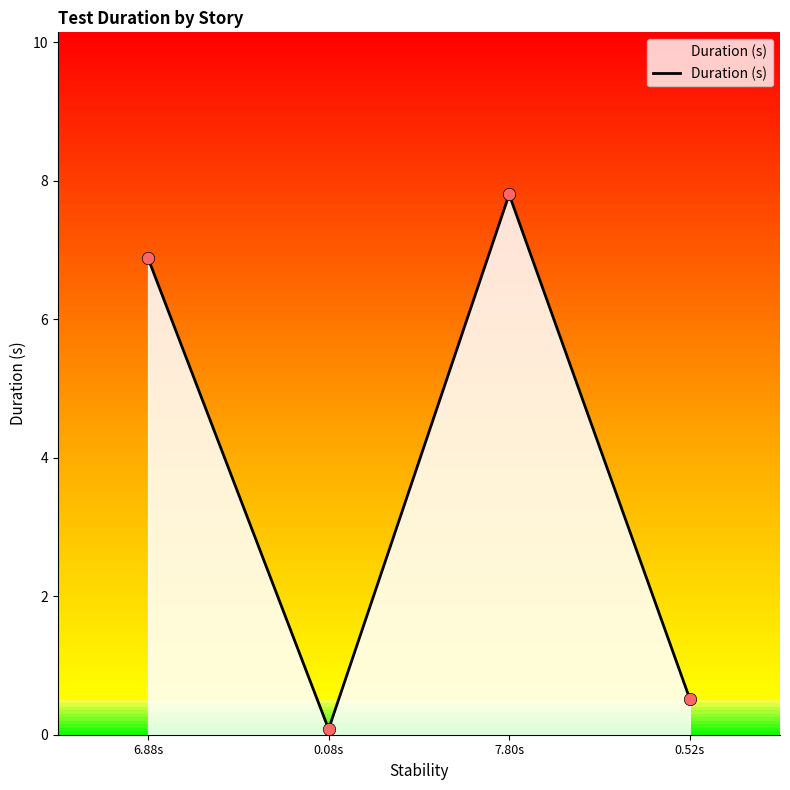

What is the change in value from 0.08s to 7.80s?

+7.7